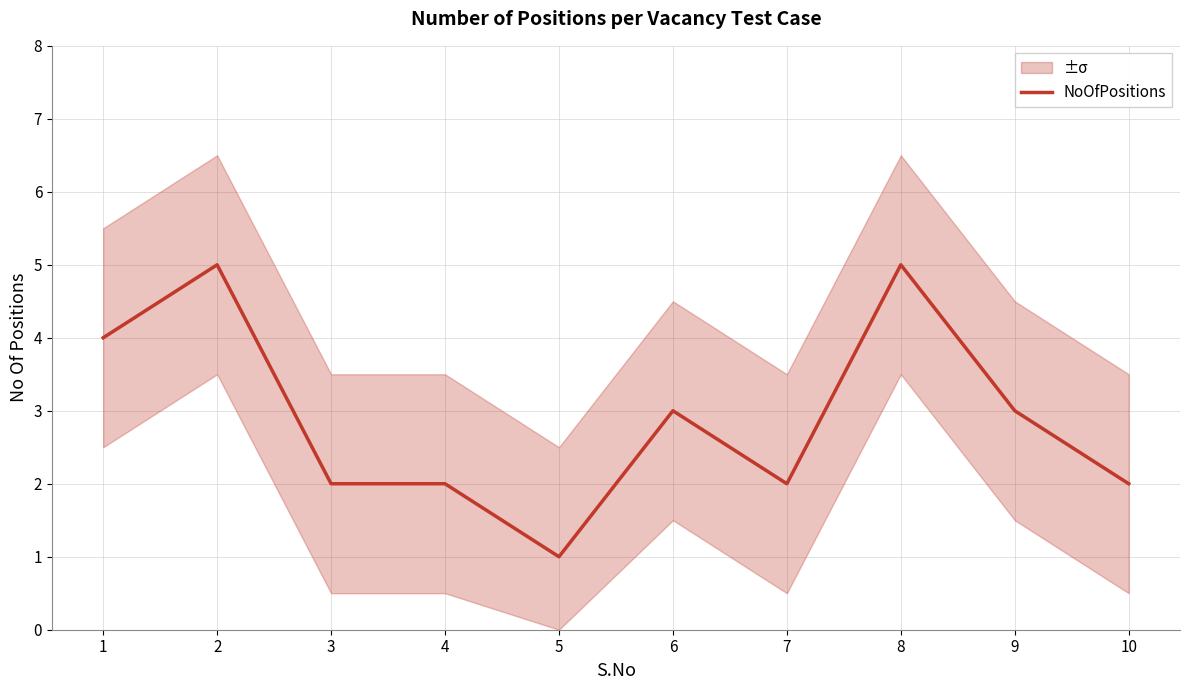

How many points are higher than both their immediate neighbors (excluding endpoints)?

3